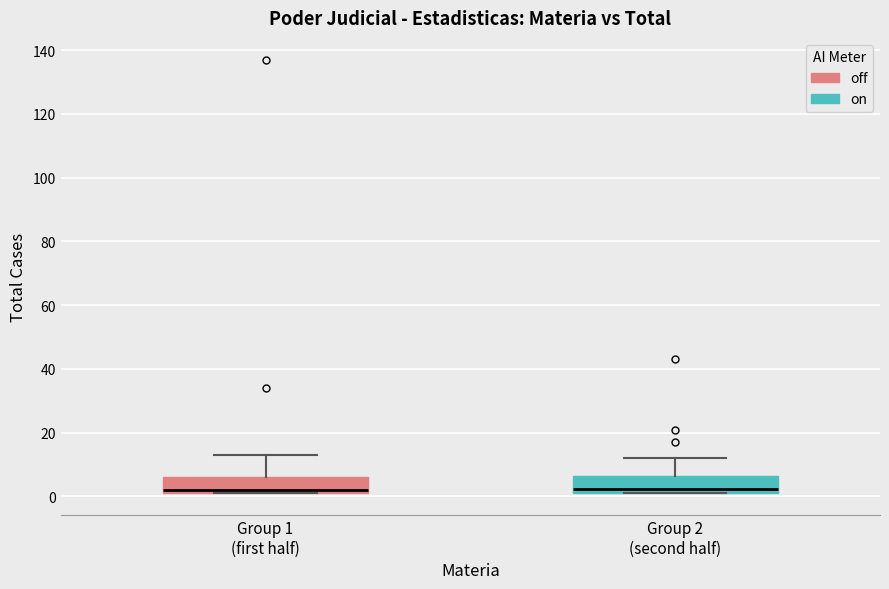

Where is the lower edge of the box for Group 1 (first half) on the y-axis? The values are not printed on the chart, so give them approximately, as read against the axis.

2